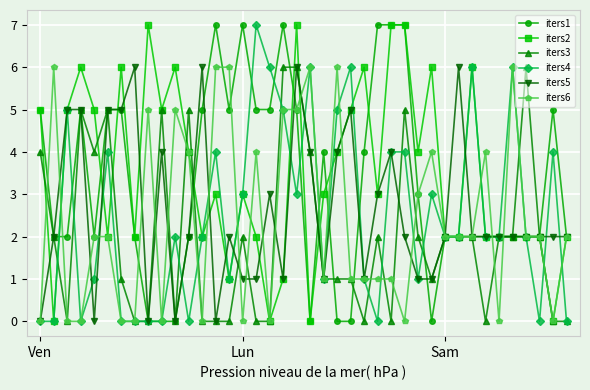

What is the greatest value displayed?

7